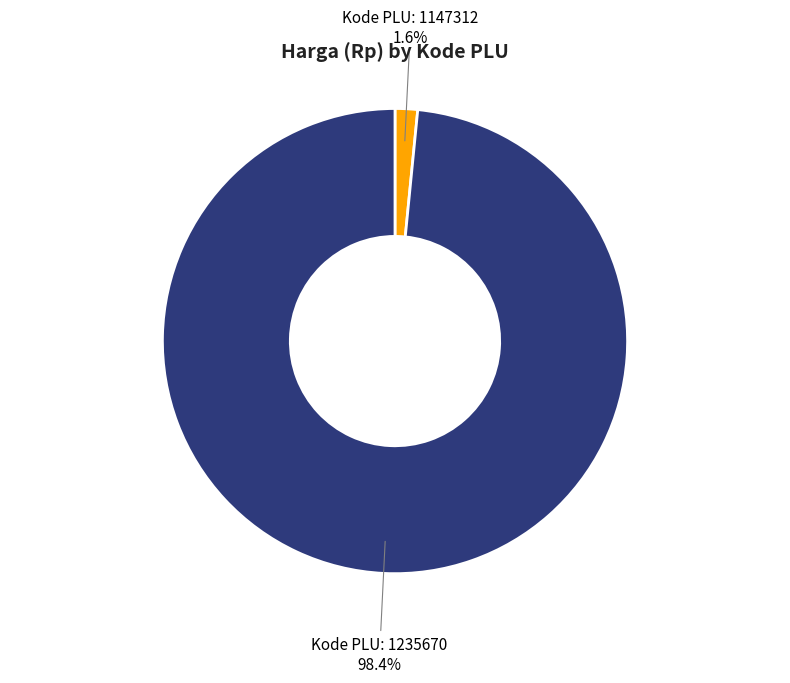

Is there any slice that represents more than half of the pie?

Yes